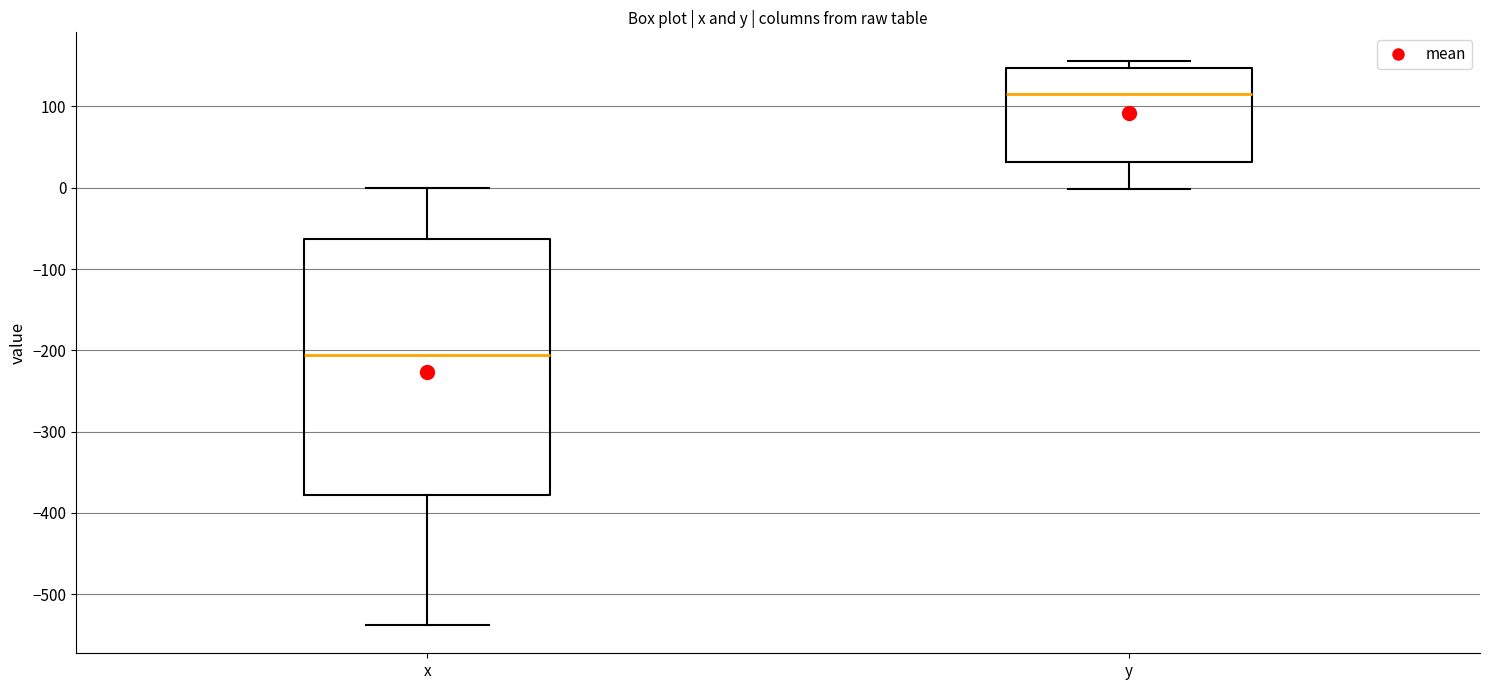

Which box has the lowest median line?

x